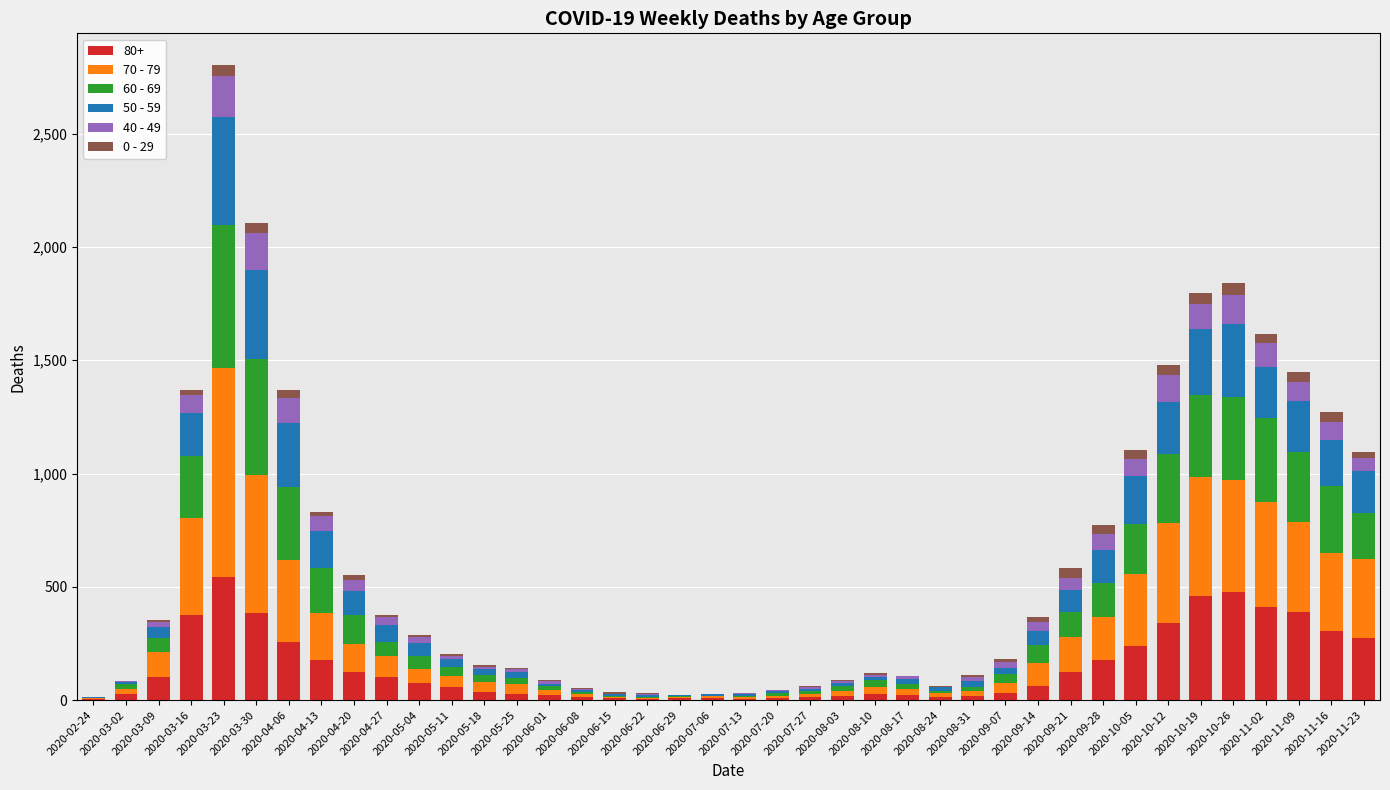

Where does the 60 - 69 series first go above 54?

2020-03-09